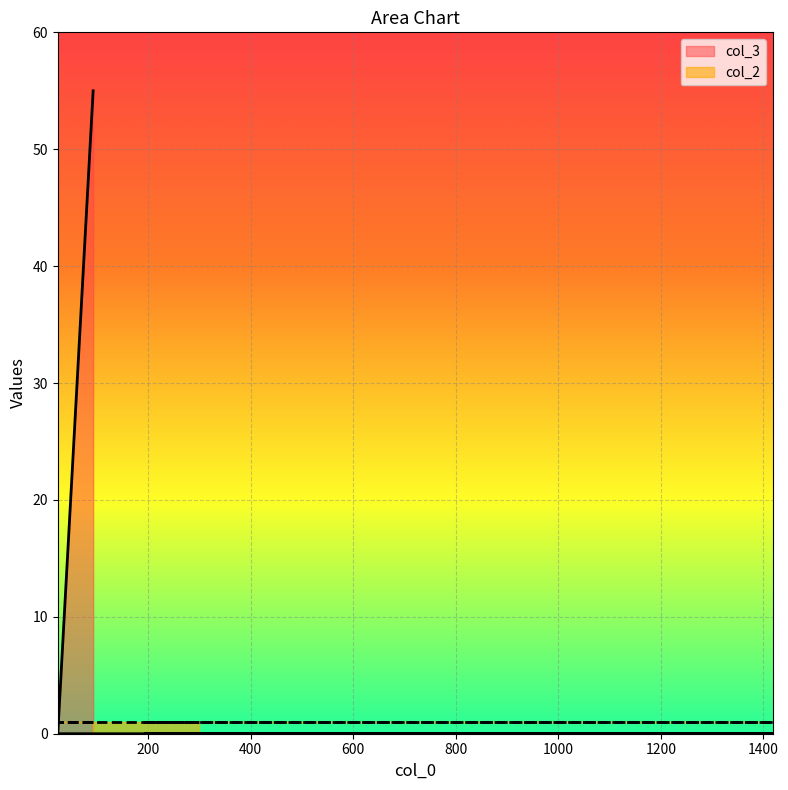

Reading left to right, what are all the values shown in this chart?

93=55	24=0	1418=0	195=0	300=0